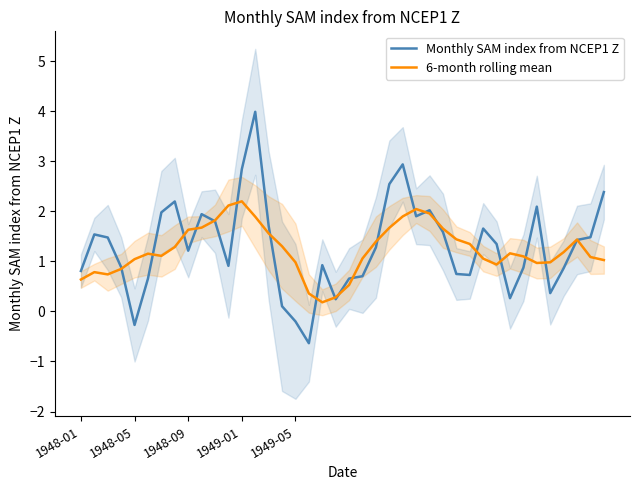

What is the difference between the second highest and second lowest values in the Monthly SAM index from NCEP1 Z series?

3.2